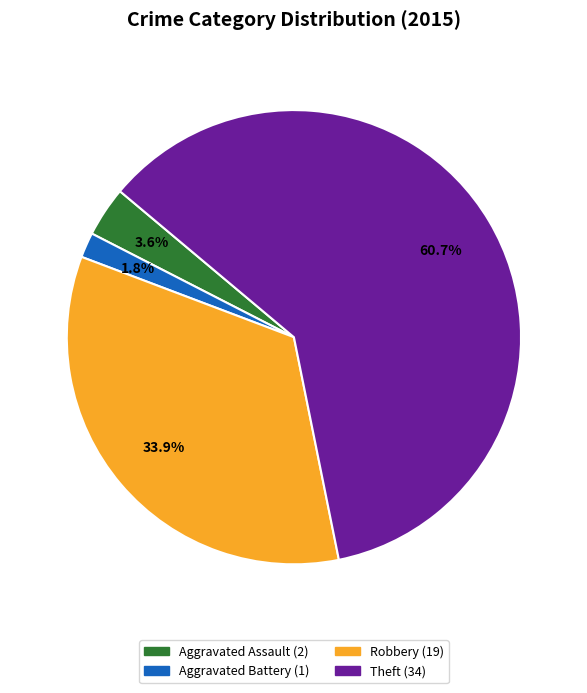

Is there any slice that represents more than half of the pie?

Yes